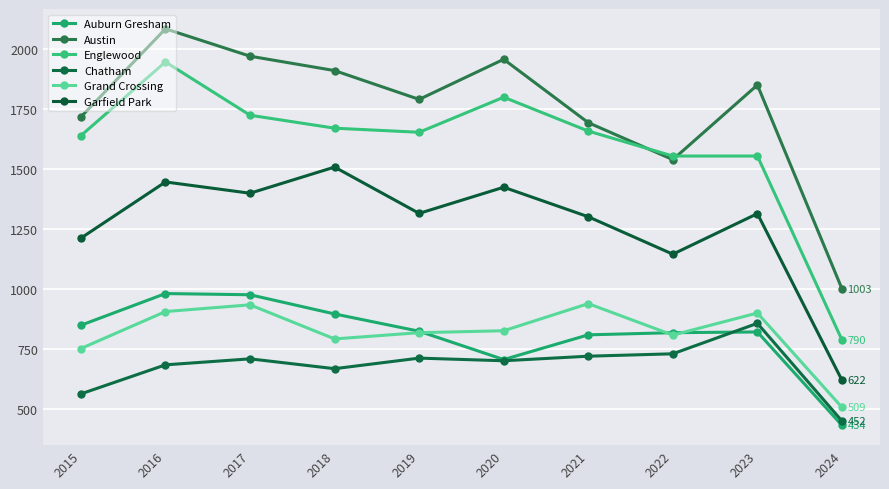

At which label does Austin reach its peak?

2016